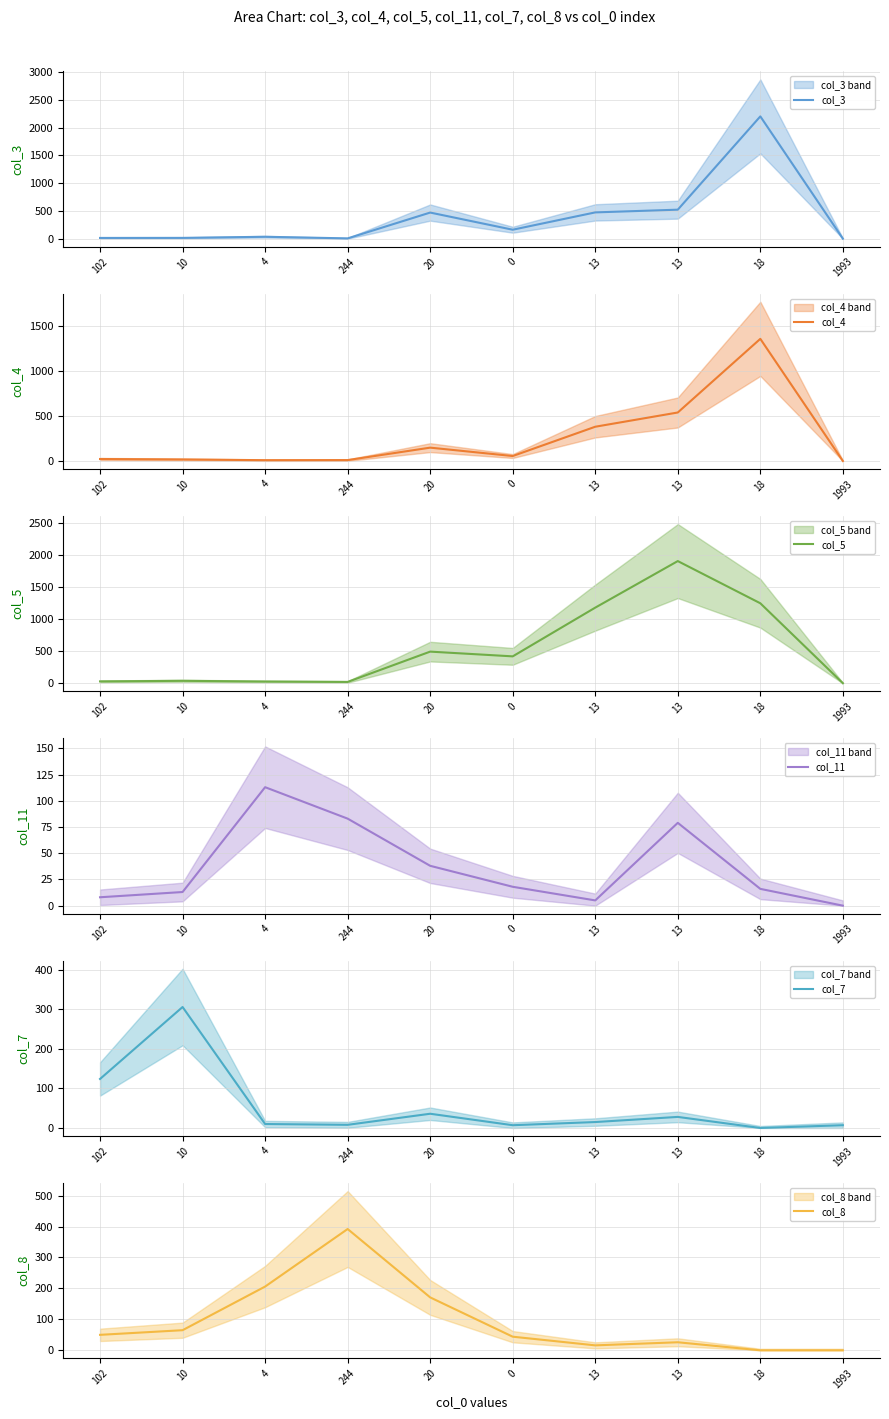

What is the difference between the highest and lowest values at 244?

387